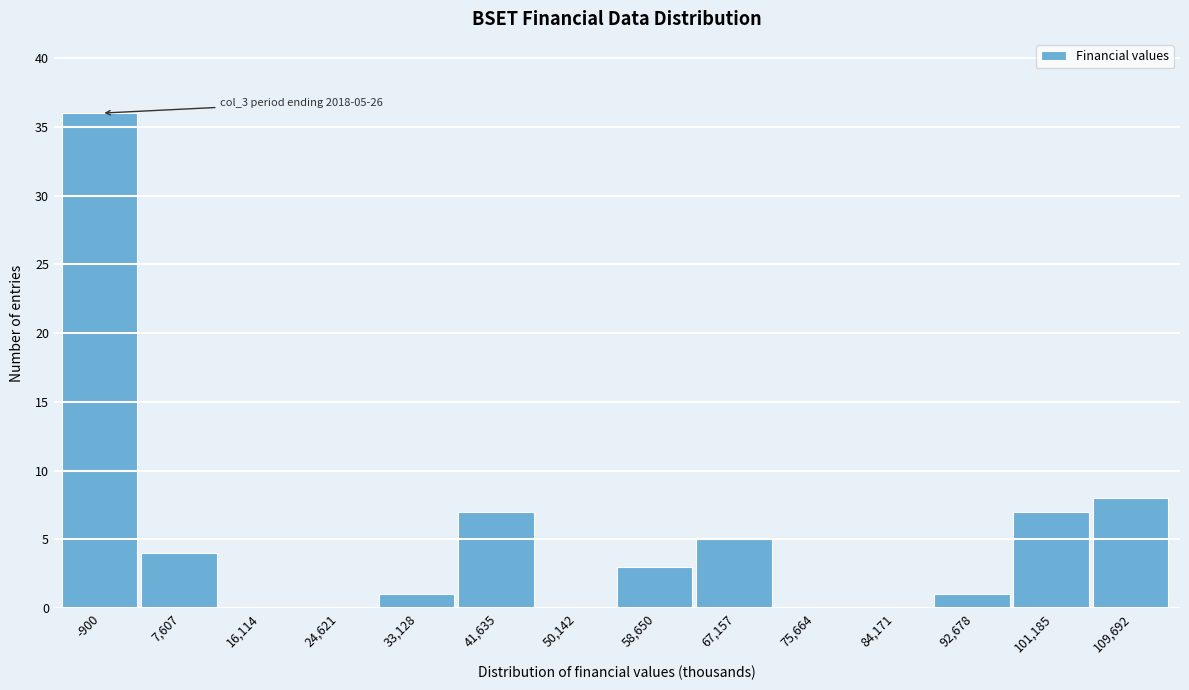

Reading left to right, extract all data points from this chart.

-900=36	7,607=4	16,114=0	24,621=0	33,128=1	41,635=7	50,142=0	58,650=3	67,157=5	75,664=0	84,171=0	92,678=1	101,185=7	109,692=8